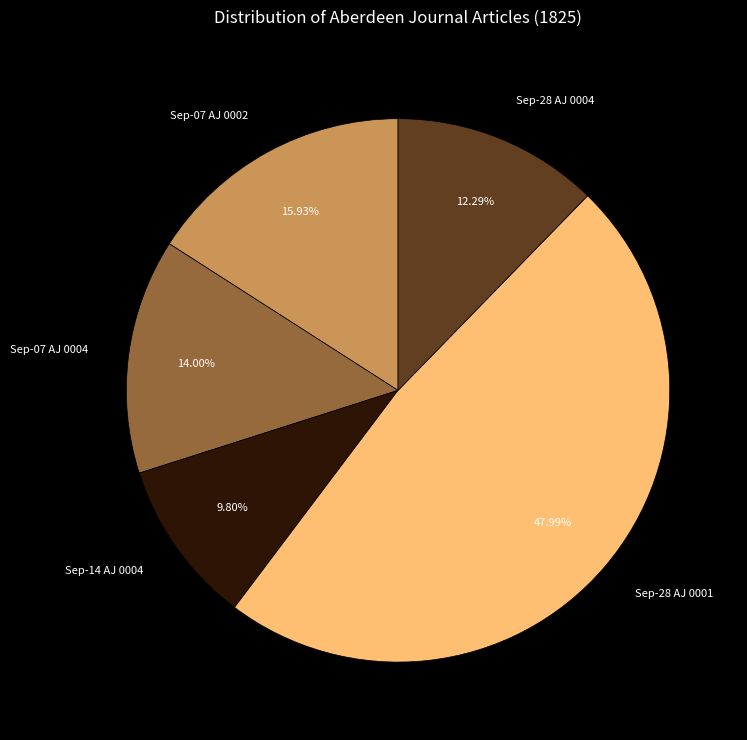

Which has a higher value, Sep-14 AJ 0004 or Sep-28 AJ 0001?

Sep-28 AJ 0001